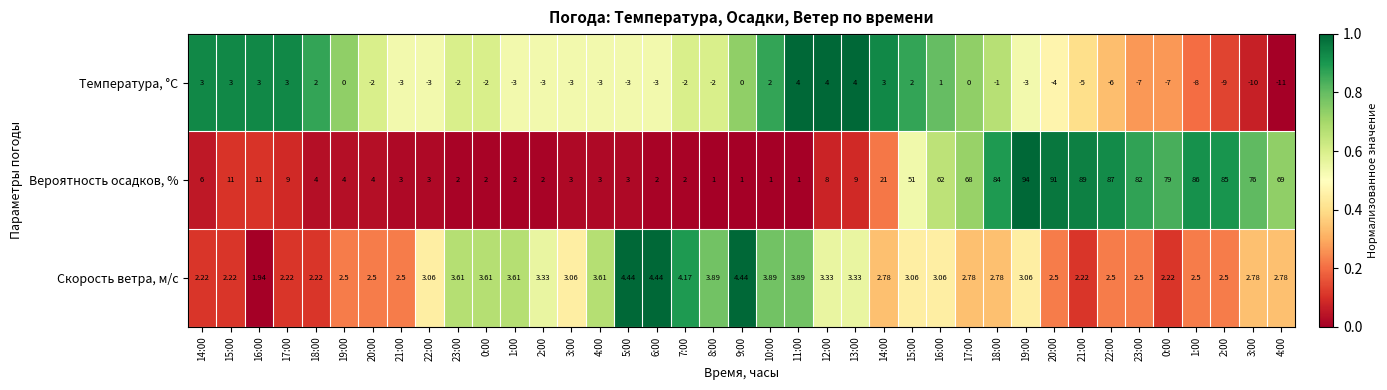

How many categories are shown in the chart?

39